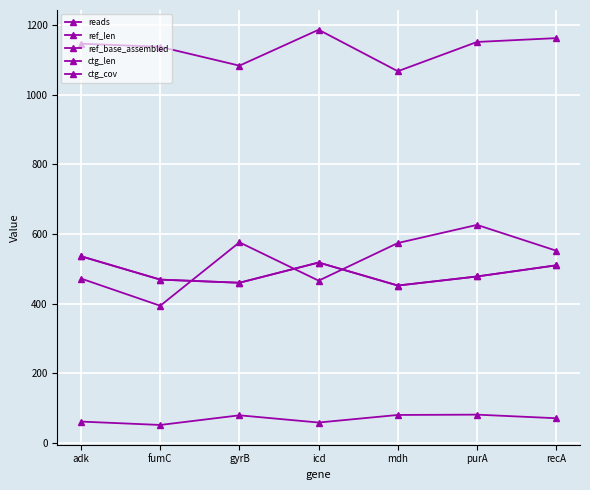

True or false: ctg_cov and ref_len intersect in this chart.

False